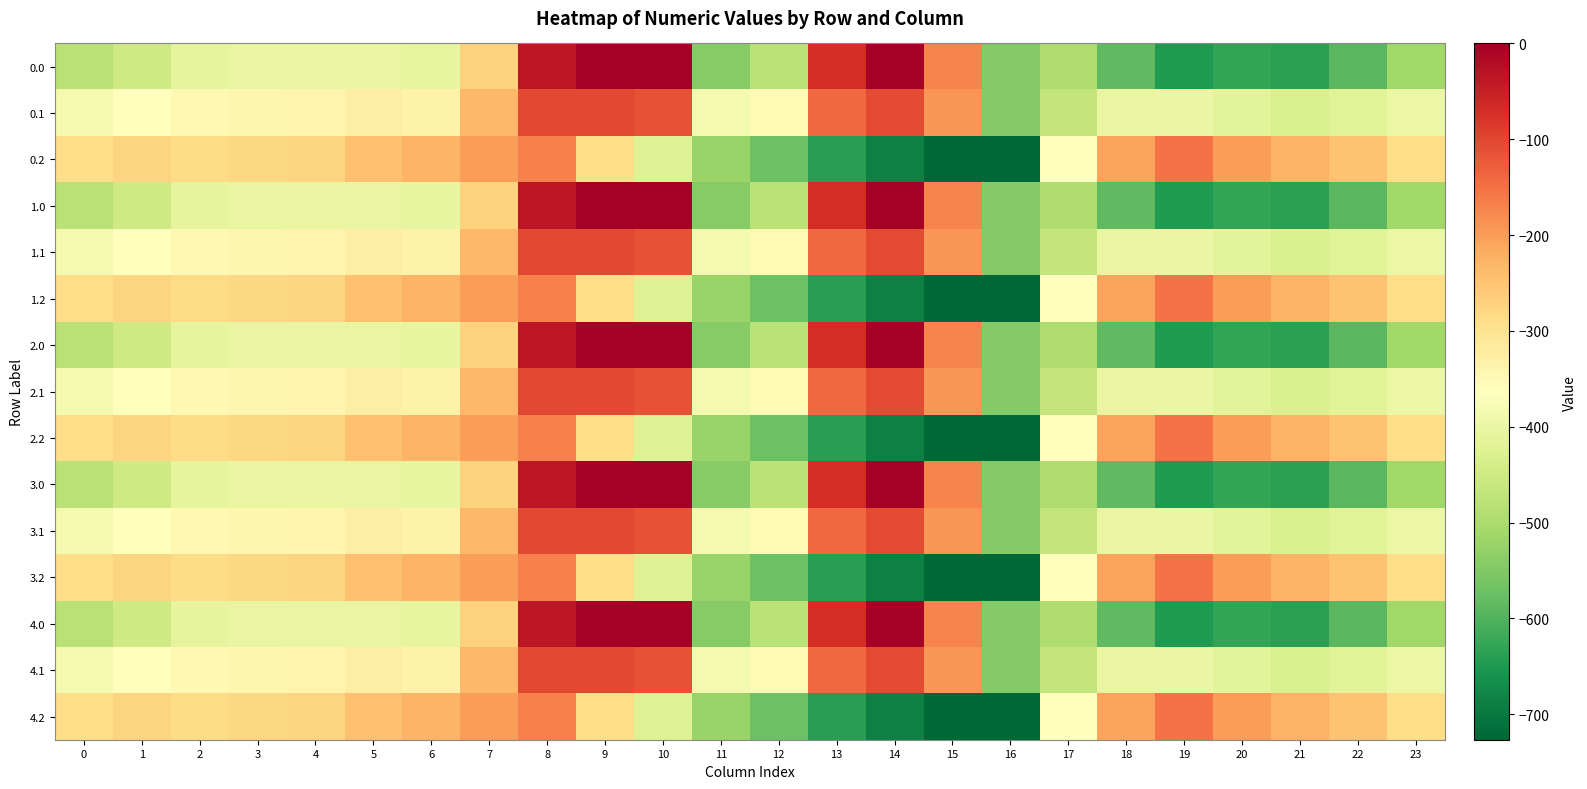

Reading left to right, list all the values displayed in this chart.

0.0: 0=-482.0	1=-449.5	2=-410.3	3=-404.4	4=-404.9	5=-403.8	6=-408.0	7=-270.7	8=-35.0	9=0.0	10=0.0	11=-544.3	12=-477.2	13=-70.2	14=-0.3	15=-172.8	16=-545.4	17=-494.8	18=-586.7	19=-649.2	20=-629.9	21=-638.4	22=-592.3	23=-511.3
0.1: 0=-384.6	1=-361.1	2=-347.9	3=-342.7	4=-339.6	5=-325.7	6=-332.2	7=-234.9	8=-102.3	9=-104.8	10=-114.0	11=-384.7	12=-350.8	13=-141.2	14=-105.5	15=-190.4	16=-547.3	17=-466.6	18=-405.4	19=-400.2	20=-414.5	21=-432.4	22=-419.9	23=-399.4
0.2: 0=-287.1	1=-272.7	2=-285.5	3=-281.0	4=-274.4	5=-245.0	6=-228.8	7=-199.0	8=-169.5	9=-288.5	10=-423.5	11=-520.6	12=-571.2	13=-640.4	14=-687.4	15=-725.8	16=-726.6	17=-362.4	18=-210.0	19=-151.0	20=-199.2	21=-226.4	22=-247.4	23=-287.5
1.0: 0=-482.0	1=-449.5	2=-410.3	3=-404.4	4=-404.9	5=-403.8	6=-408.0	7=-270.7	8=-35.0	9=0.0	10=0.0	11=-544.3	12=-477.2	13=-70.2	14=-0.3	15=-172.8	16=-545.4	17=-494.8	18=-586.7	19=-649.2	20=-629.9	21=-638.4	22=-592.3	23=-511.3
1.1: 0=-384.6	1=-361.1	2=-347.9	3=-342.7	4=-339.6	5=-325.7	6=-332.2	7=-234.9	8=-102.3	9=-104.8	10=-114.0	11=-384.7	12=-350.8	13=-141.2	14=-105.5	15=-190.4	16=-547.3	17=-466.6	18=-405.4	19=-400.2	20=-414.5	21=-432.4	22=-419.9	23=-399.4
1.2: 0=-287.1	1=-272.7	2=-285.5	3=-281.0	4=-274.4	5=-245.0	6=-228.8	7=-199.0	8=-169.5	9=-288.5	10=-423.5	11=-520.6	12=-571.2	13=-640.4	14=-687.4	15=-725.8	16=-726.6	17=-362.4	18=-210.0	19=-151.0	20=-199.2	21=-226.4	22=-247.4	23=-287.5
2.0: 0=-482.0	1=-449.5	2=-410.3	3=-404.4	4=-404.9	5=-403.8	6=-408.0	7=-270.7	8=-35.0	9=0.0	10=0.0	11=-544.3	12=-477.2	13=-70.2	14=-0.3	15=-172.8	16=-545.4	17=-494.8	18=-586.7	19=-649.2	20=-629.9	21=-638.4	22=-592.3	23=-511.3
2.1: 0=-384.6	1=-361.1	2=-347.9	3=-342.7	4=-339.6	5=-325.7	6=-332.2	7=-234.9	8=-102.3	9=-104.8	10=-114.0	11=-384.7	12=-350.8	13=-141.2	14=-105.5	15=-190.4	16=-547.3	17=-466.6	18=-405.4	19=-400.2	20=-414.5	21=-432.4	22=-419.9	23=-399.4
2.2: 0=-287.1	1=-272.7	2=-285.5	3=-281.0	4=-274.4	5=-245.0	6=-228.8	7=-199.0	8=-169.5	9=-288.5	10=-423.5	11=-520.6	12=-571.2	13=-640.4	14=-687.4	15=-725.8	16=-726.6	17=-362.4	18=-210.0	19=-151.0	20=-199.2	21=-226.4	22=-247.4	23=-287.5
3.0: 0=-482.0	1=-449.5	2=-410.3	3=-404.4	4=-404.9	5=-403.8	6=-408.0	7=-270.7	8=-35.0	9=0.0	10=0.0	11=-544.3	12=-477.2	13=-70.2	14=-0.3	15=-172.8	16=-545.4	17=-494.8	18=-586.7	19=-649.2	20=-629.9	21=-638.4	22=-592.3	23=-511.3
3.1: 0=-384.6	1=-361.1	2=-347.9	3=-342.7	4=-339.6	5=-325.7	6=-332.2	7=-234.9	8=-102.3	9=-104.8	10=-114.0	11=-384.7	12=-350.8	13=-141.2	14=-105.5	15=-190.4	16=-547.3	17=-466.6	18=-405.4	19=-400.2	20=-414.5	21=-432.4	22=-419.9	23=-399.4
3.2: 0=-287.1	1=-272.7	2=-285.5	3=-281.0	4=-274.4	5=-245.0	6=-228.8	7=-199.0	8=-169.5	9=-288.5	10=-423.5	11=-520.6	12=-571.2	13=-640.4	14=-687.4	15=-725.8	16=-726.6	17=-362.4	18=-210.0	19=-151.0	20=-199.2	21=-226.4	22=-247.4	23=-287.5
4.0: 0=-482.0	1=-449.5	2=-410.3	3=-404.4	4=-404.9	5=-403.8	6=-408.0	7=-270.7	8=-35.0	9=0.0	10=0.0	11=-544.3	12=-477.2	13=-70.2	14=-0.3	15=-172.8	16=-545.4	17=-494.8	18=-586.7	19=-649.2	20=-629.9	21=-638.4	22=-592.3	23=-511.3
4.1: 0=-384.6	1=-361.1	2=-347.9	3=-342.7	4=-339.6	5=-325.7	6=-332.2	7=-234.9	8=-102.3	9=-104.8	10=-114.0	11=-384.7	12=-350.8	13=-141.2	14=-105.5	15=-190.4	16=-547.3	17=-466.6	18=-405.4	19=-400.2	20=-414.5	21=-432.4	22=-419.9	23=-399.4
4.2: 0=-287.1	1=-272.7	2=-285.5	3=-281.0	4=-274.4	5=-245.0	6=-228.8	7=-199.0	8=-169.5	9=-288.5	10=-423.5	11=-520.6	12=-571.2	13=-640.4	14=-687.4	15=-725.8	16=-726.6	17=-362.4	18=-210.0	19=-151.0	20=-199.2	21=-226.4	22=-247.4	23=-287.5